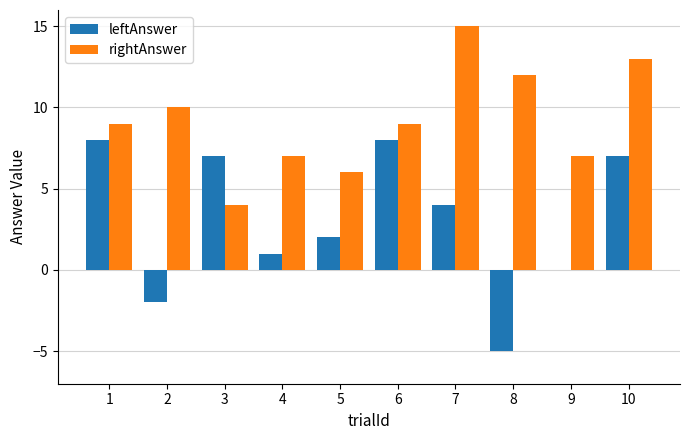

Reading left to right, list all the values displayed in this chart.

leftAnswer: 8	-2	7	1	2	8	4	-5	0	7
rightAnswer: 9	10	4	7	6	9	15	12	7	13